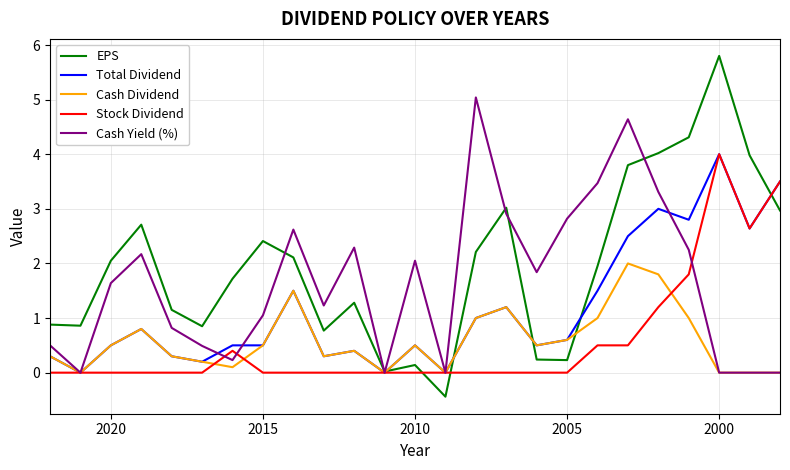

True or false: EPS has more than 1 points higher than both neighbors.

True